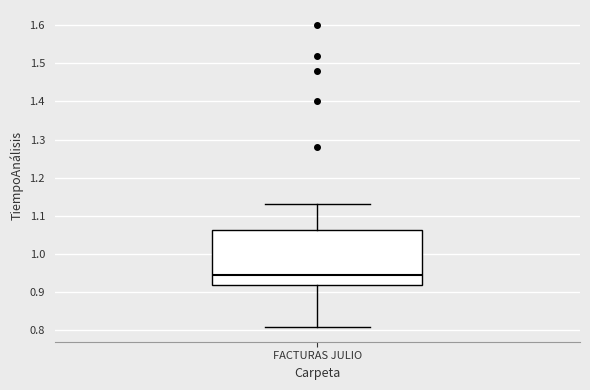

Where is the upper edge of the box for FACTURAS JULIO on the y-axis? The values are not printed on the chart, so give them approximately, as read against the axis.

1.06